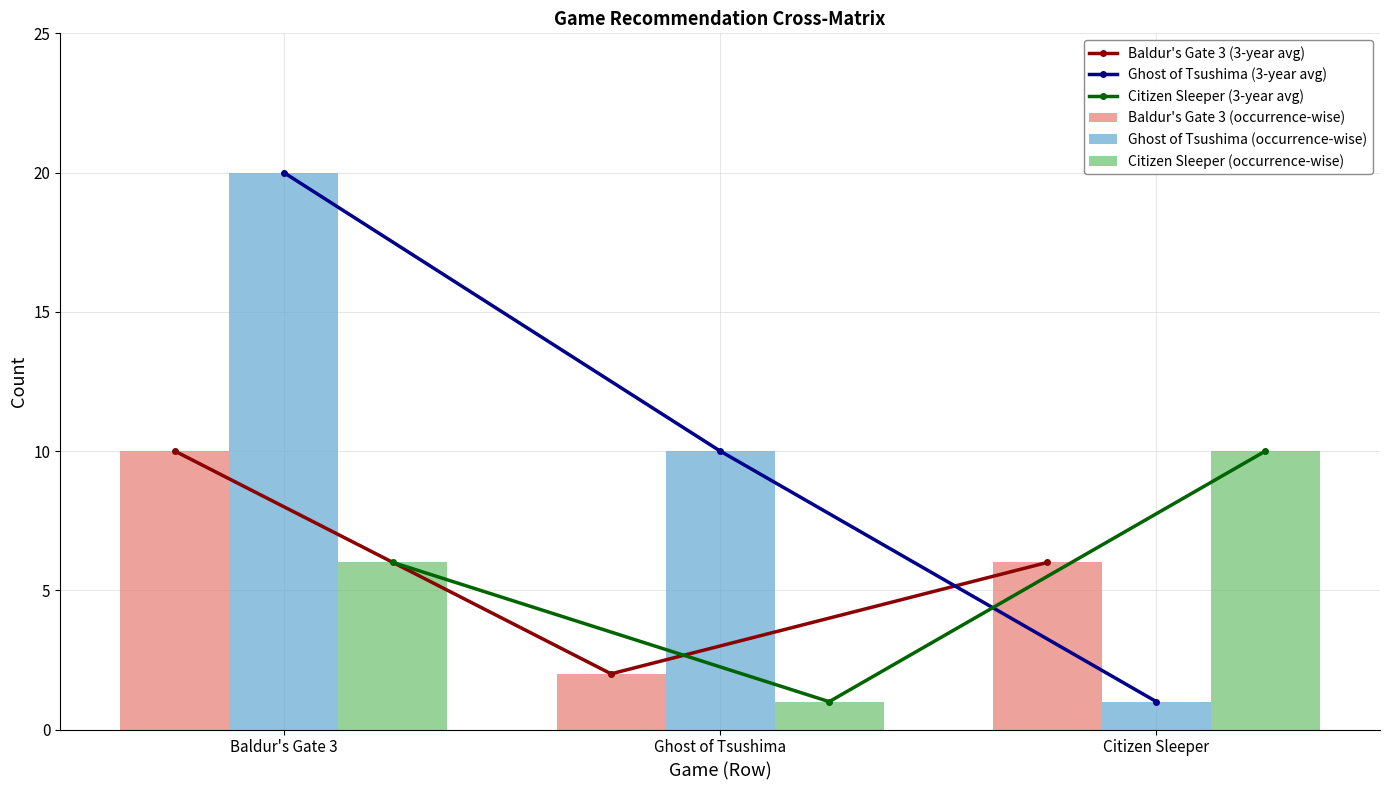

What is the value of the Ghost of Tsushima (occurrence-wise) bar at the 3rd from the left?

1